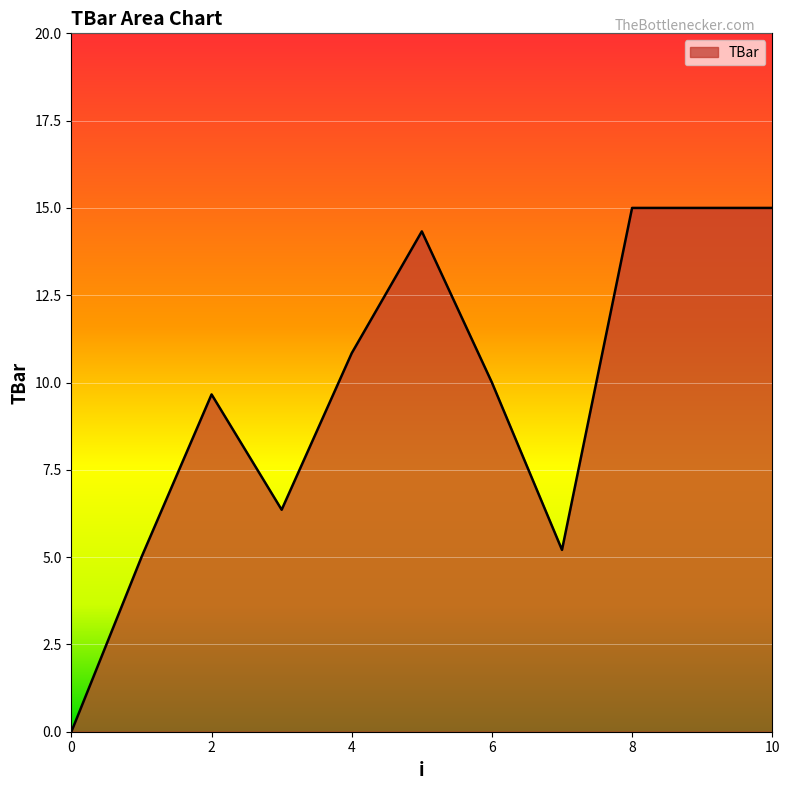

What is the greatest value displayed?

15.0